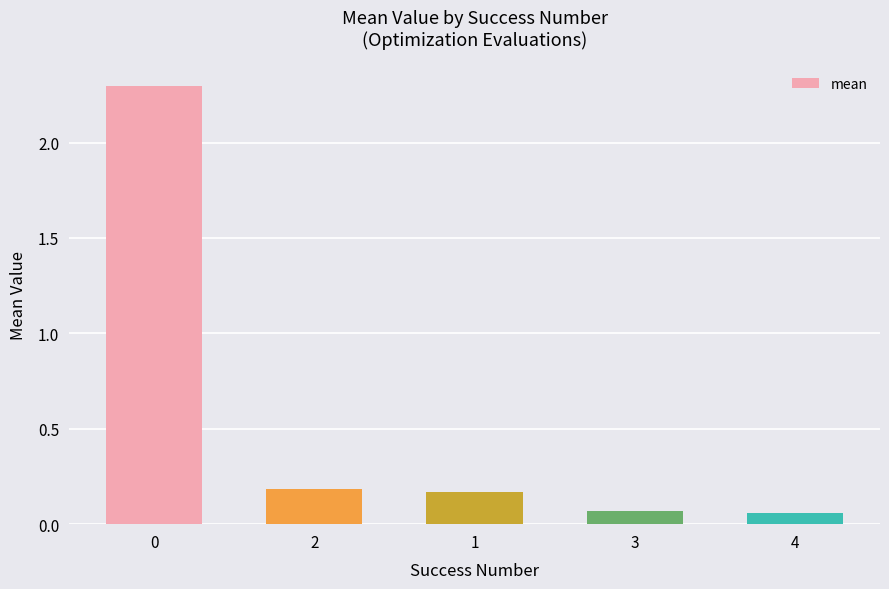

How many series are shown in this chart?

1